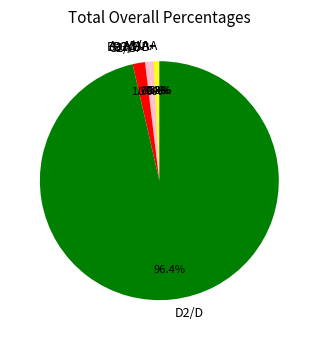

To the nearest percent, what is the average slice percentage?

14%